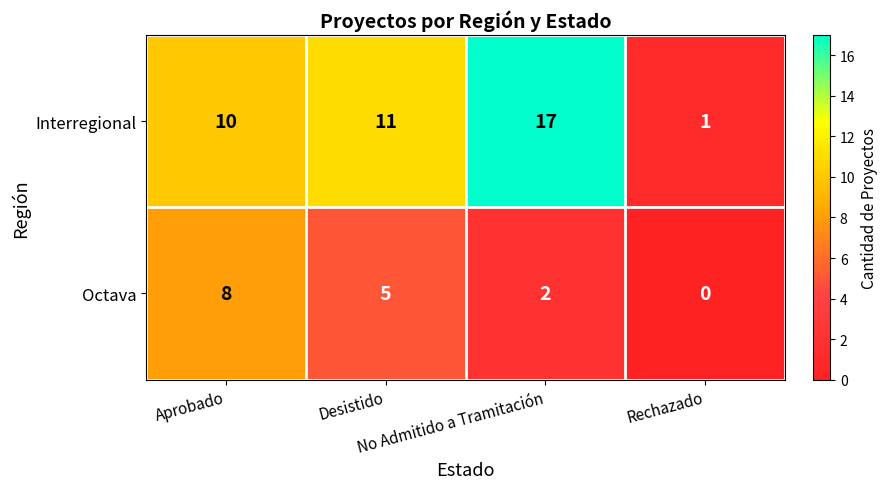

Rank the series by their average value, from highest to lowest.

Interregional, Octava